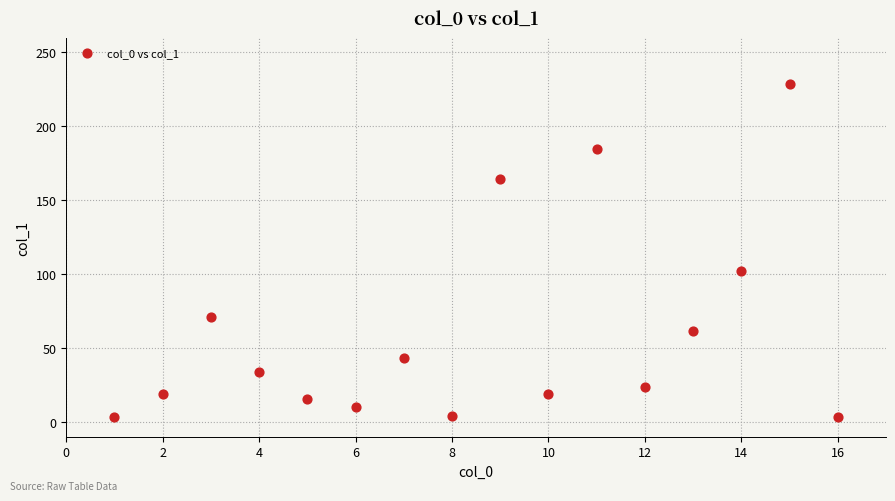

What Y value in the scatter plot is closest to 115?

102.2